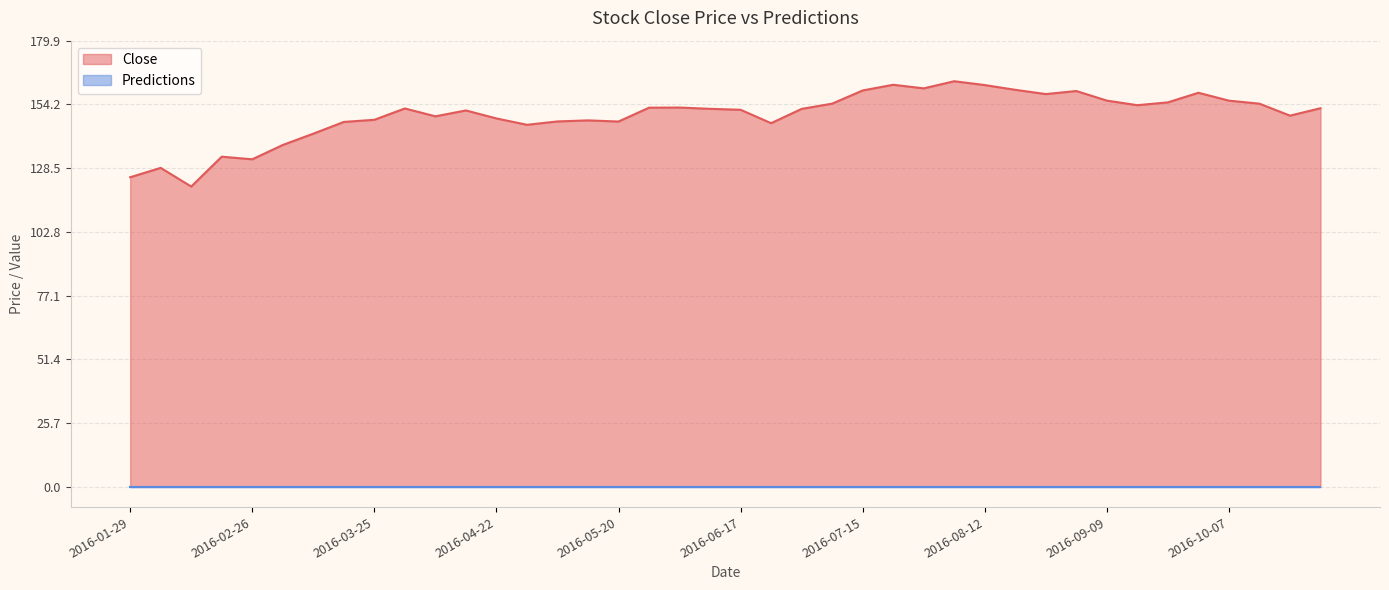

What position from the right is 2016-10-21?

2